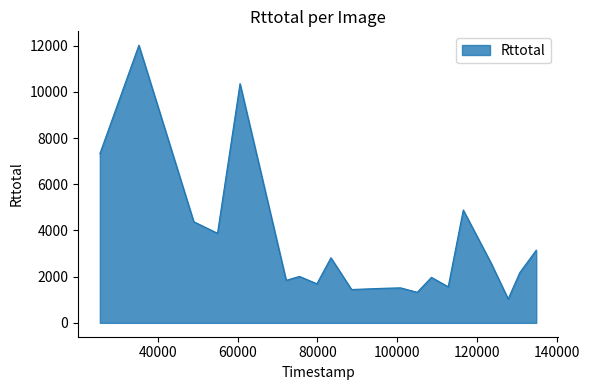

What is the smallest value displayed?

1035